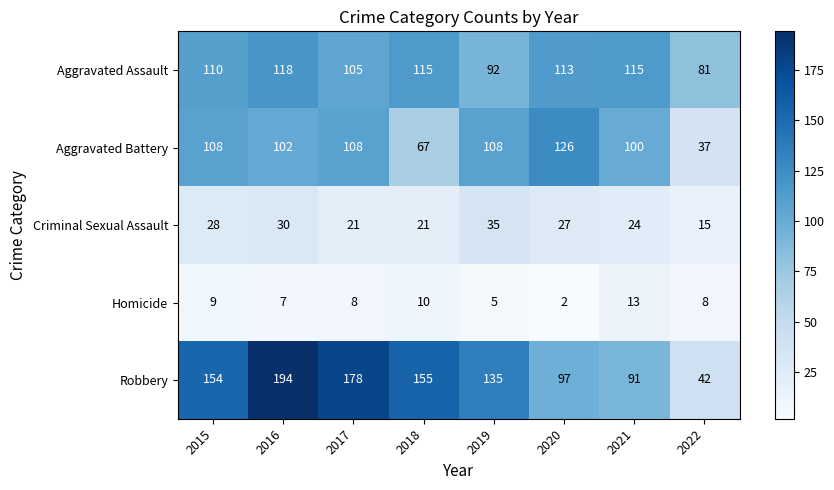

The Aggravated Battery series shows 126 at 2020. True or false?

True